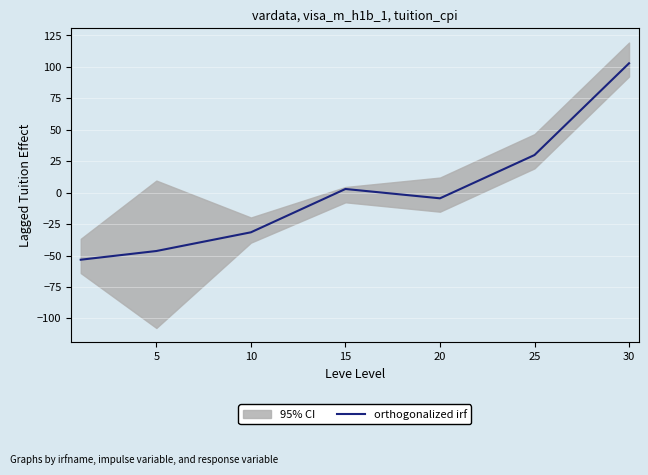

Where does the data first go above -4?

15